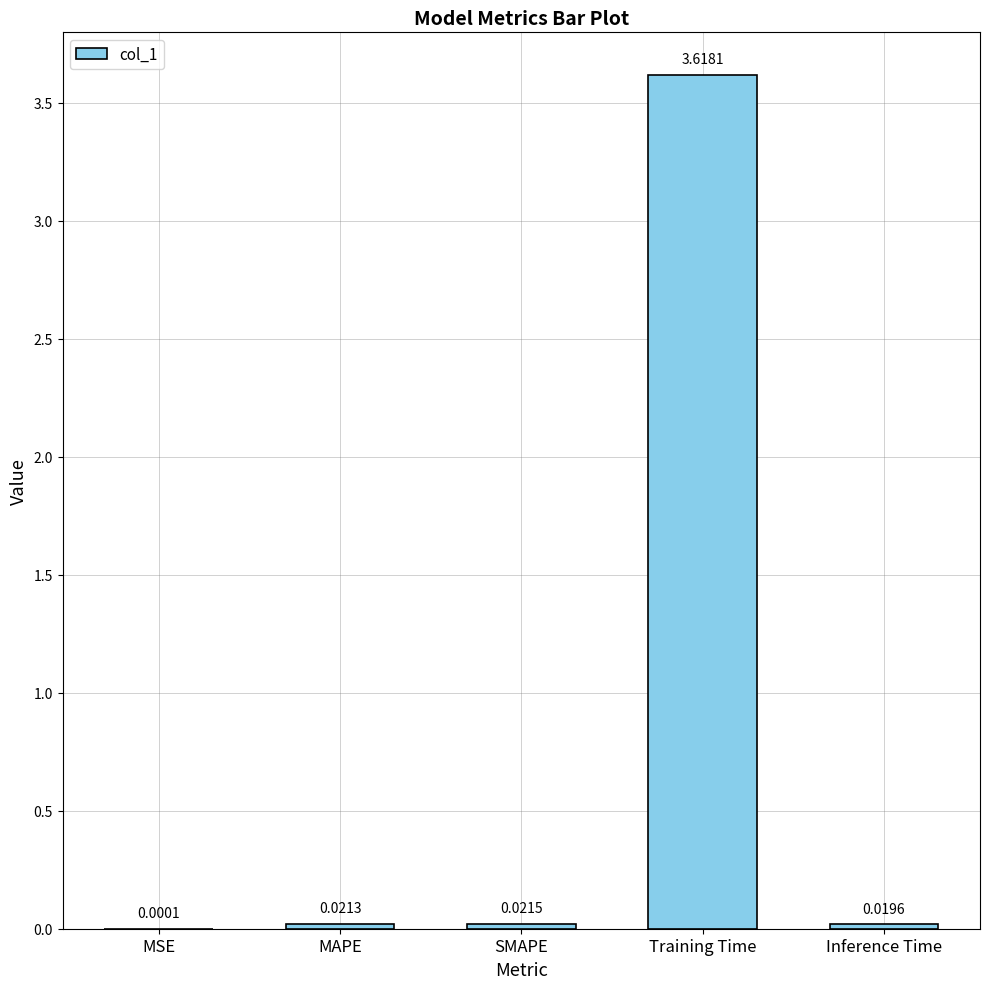

Between MSE and Inference Time, which is larger?

Inference Time